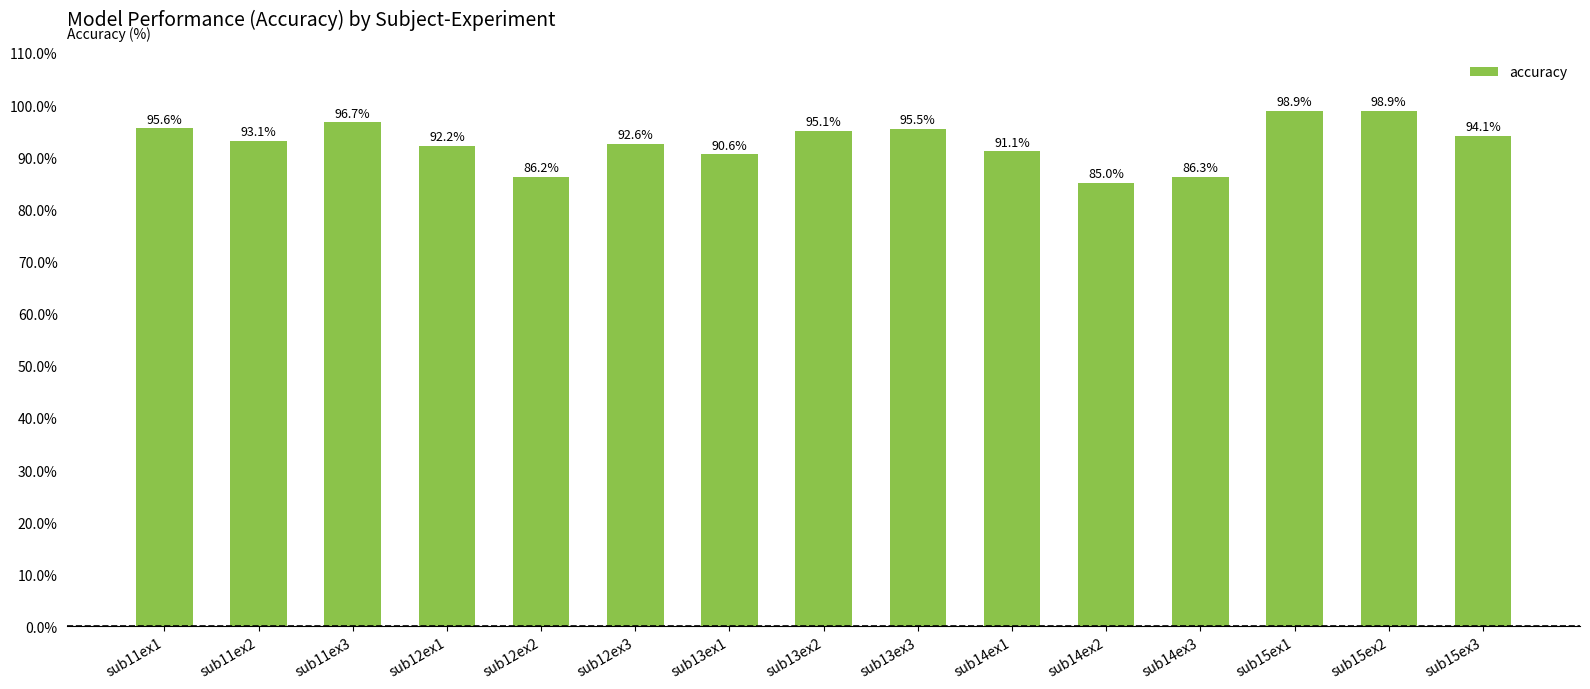

Which label corresponds to the smallest value in the chart?

sub14ex2